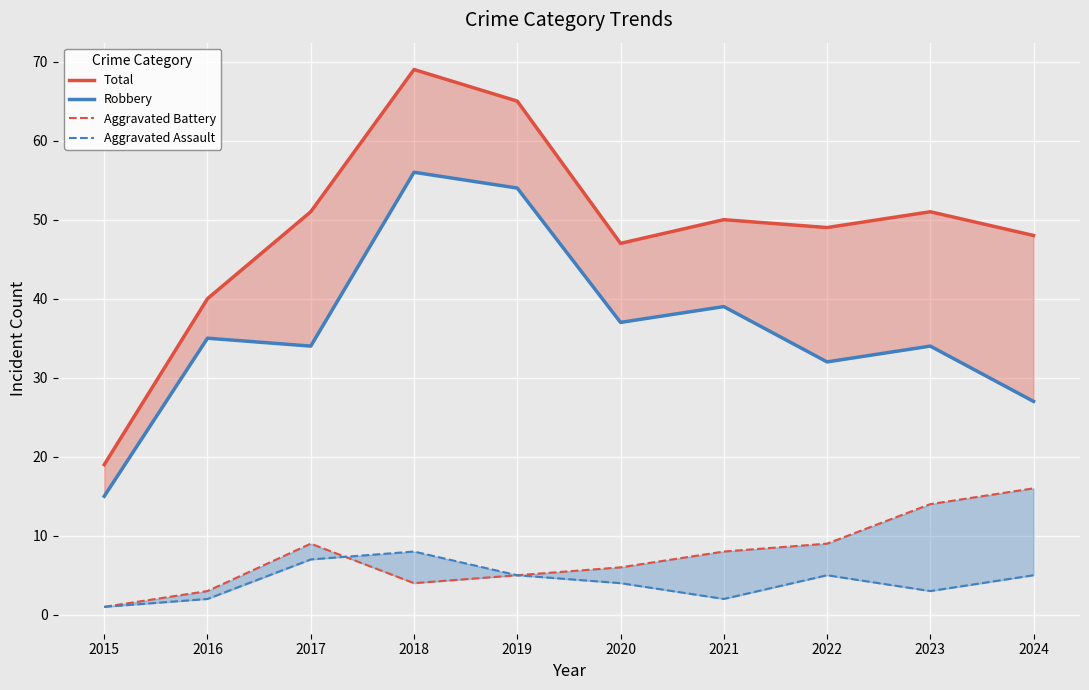

What is the value of the Robbery point at the 8th from the left?

32